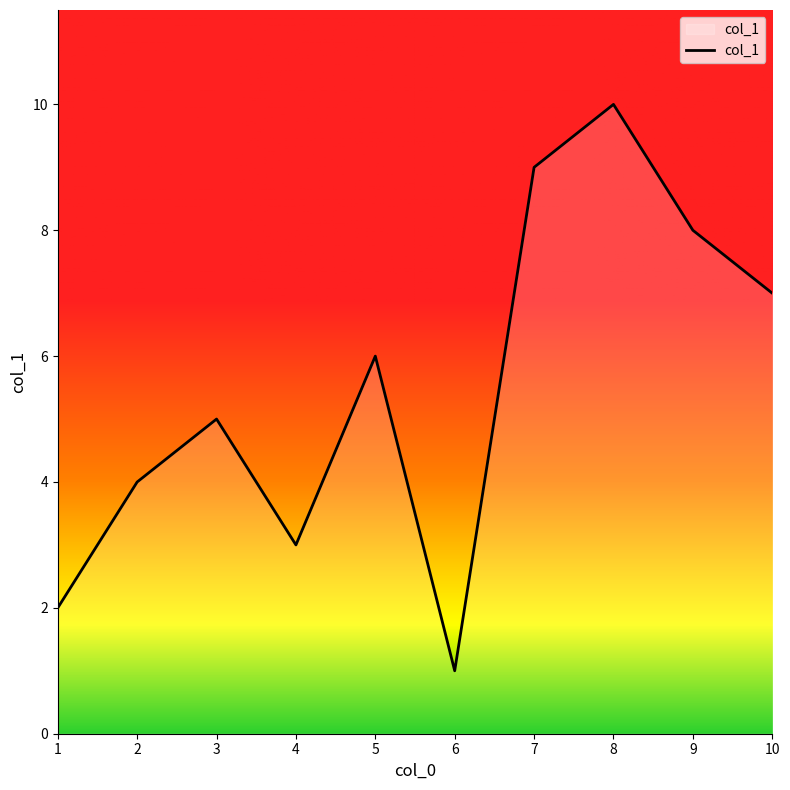

True or false: there are more than 0 points higher than both neighbors.

True